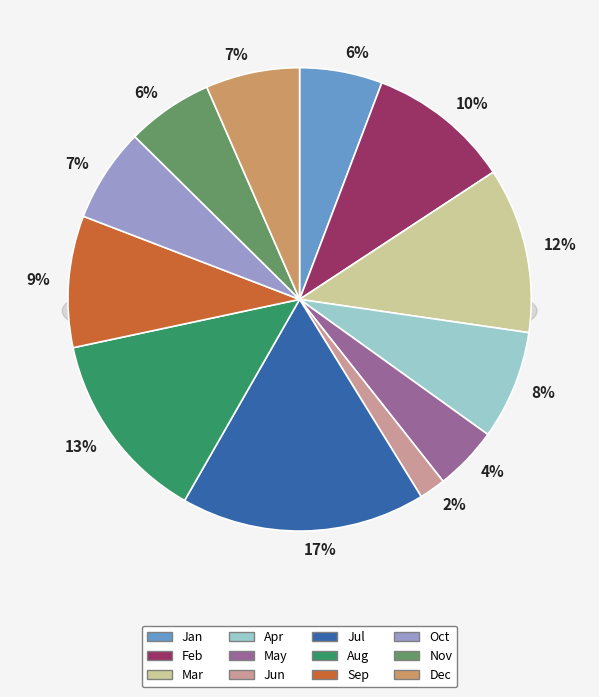

To the nearest percent, what percentage of the pie is Apr?

8%